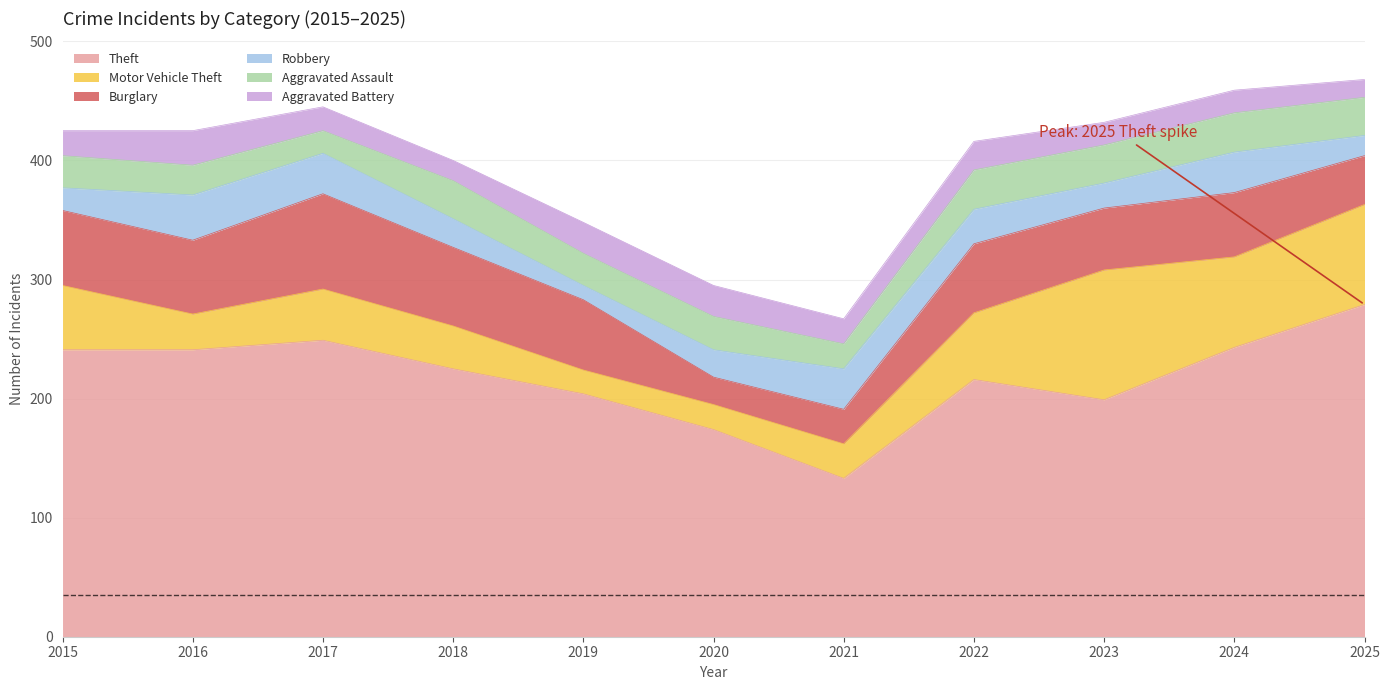

In Aggravated Battery, how many points are lower than both neighbors (excluding endpoints)?

2